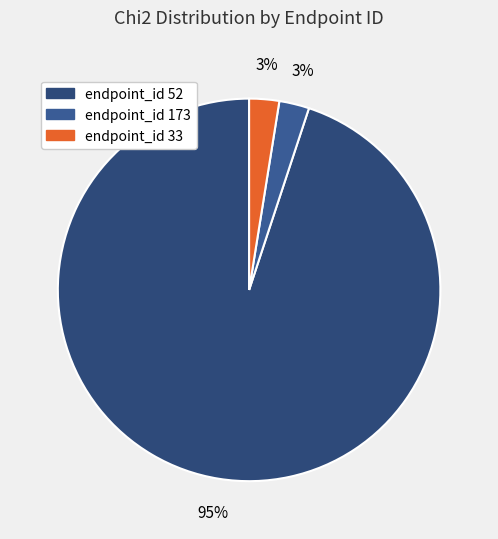

How many segments does this pie chart have?

3